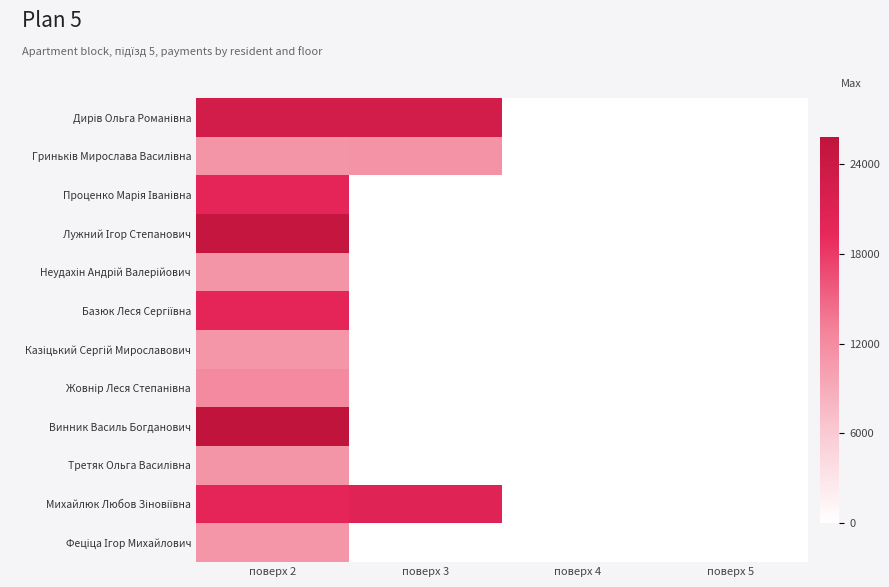

At which label is Михайлюк Любов Зіновіївна closest to 20164?

поверх 2